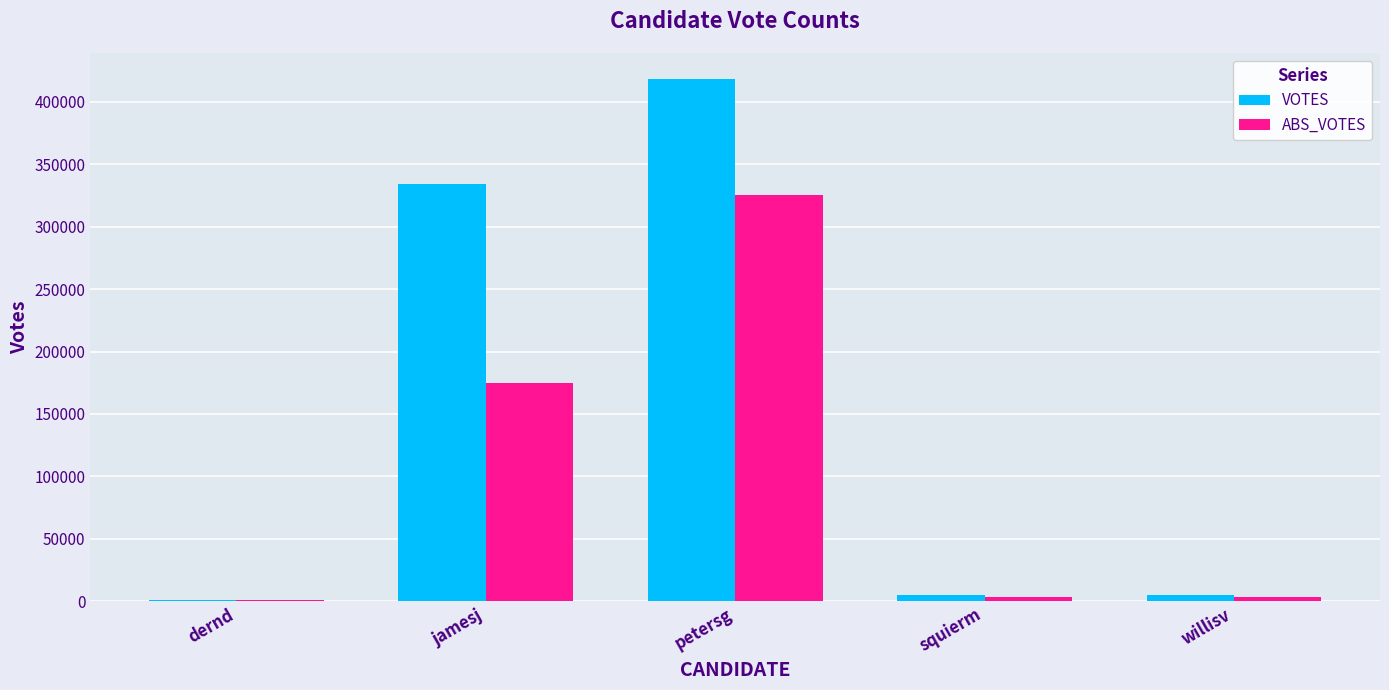

What is the sum of all ABS_VOTES values?

507066